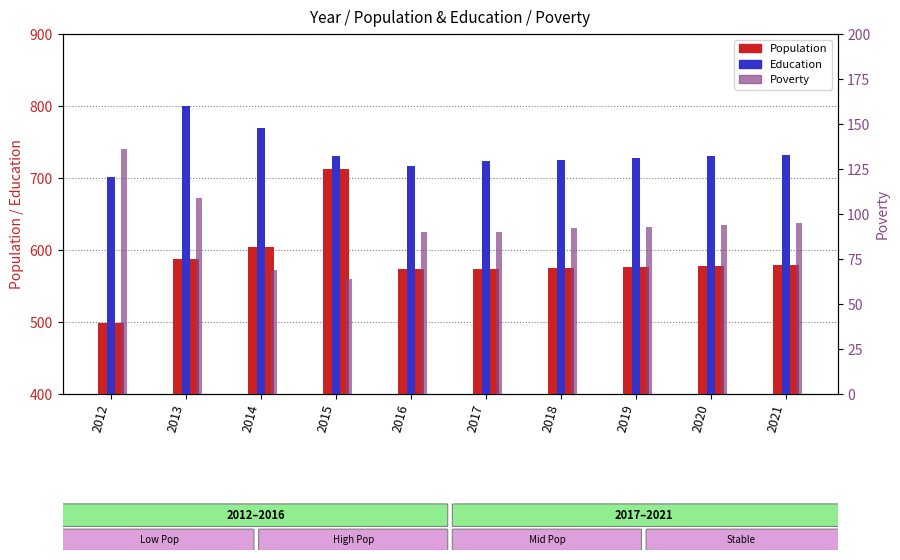

Are the bars grouped side by side (vs. stacked)?

Yes